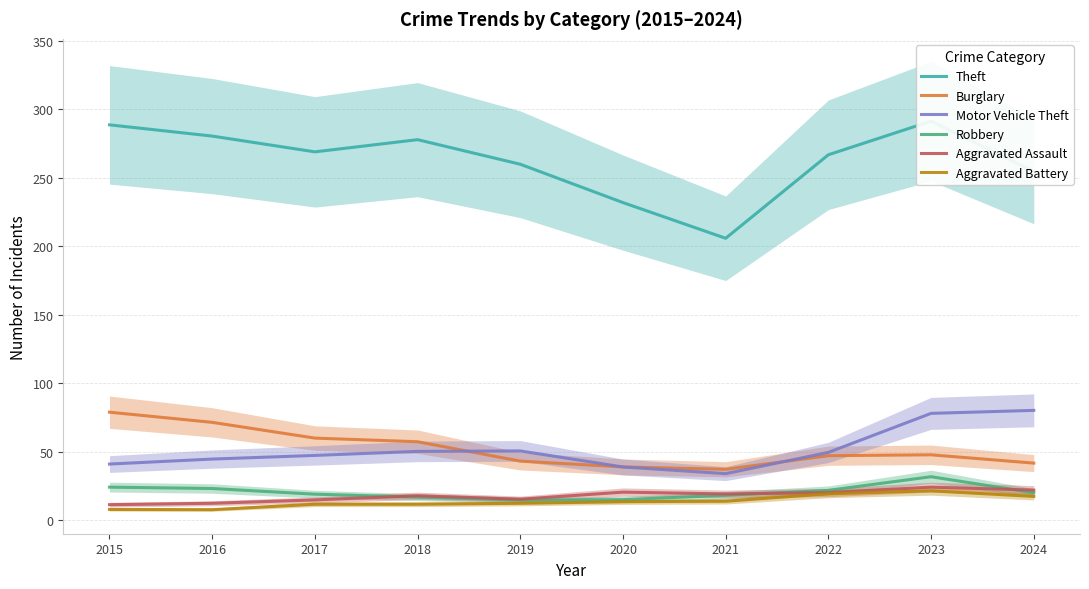

True or false: Theft has a value of 369.2 at 2021.

False